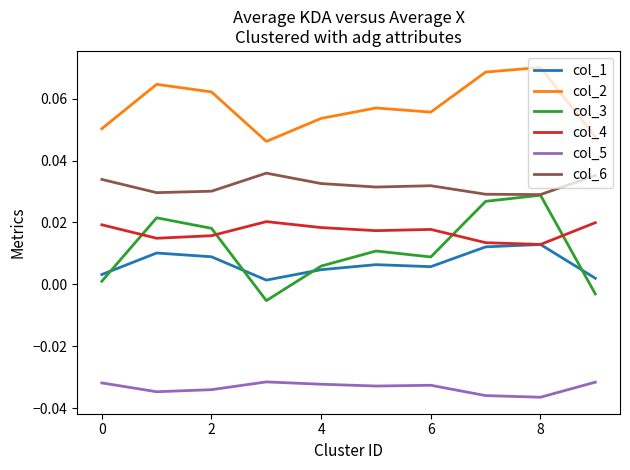

True or false: col_1 and col_5 cross at least once.

False